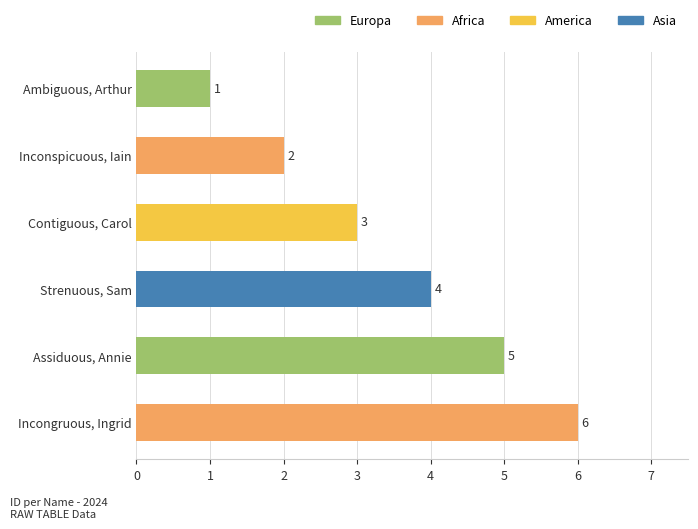

What is the change in value from Contiguous, Carol to Strenuous, Sam?

+1